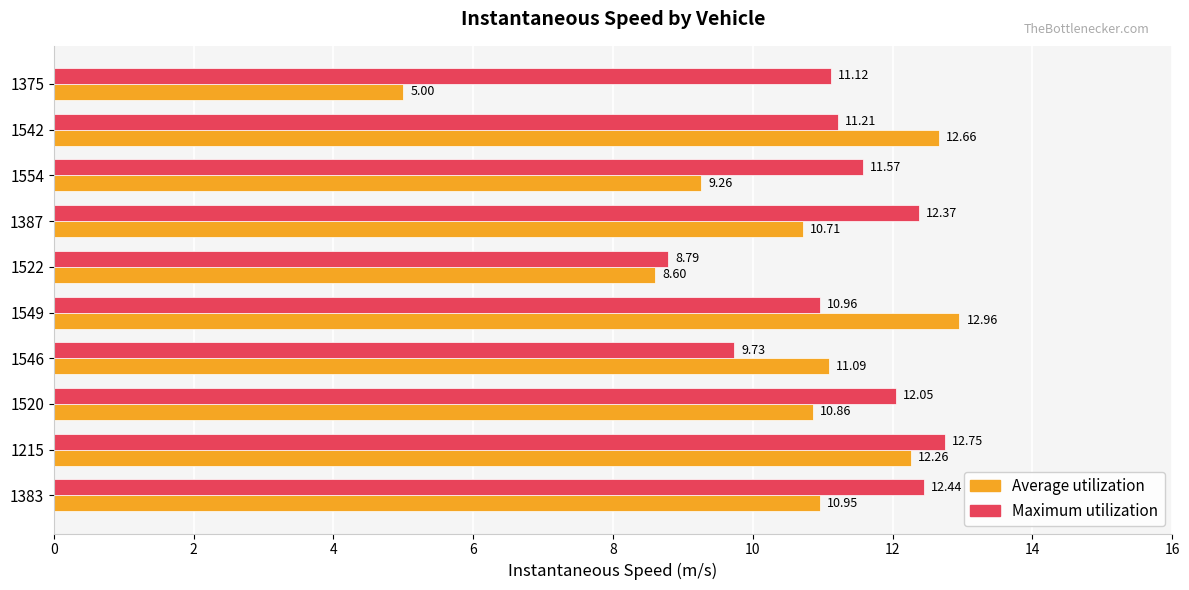

Which series has the largest range (max minus min)?

Average utilization